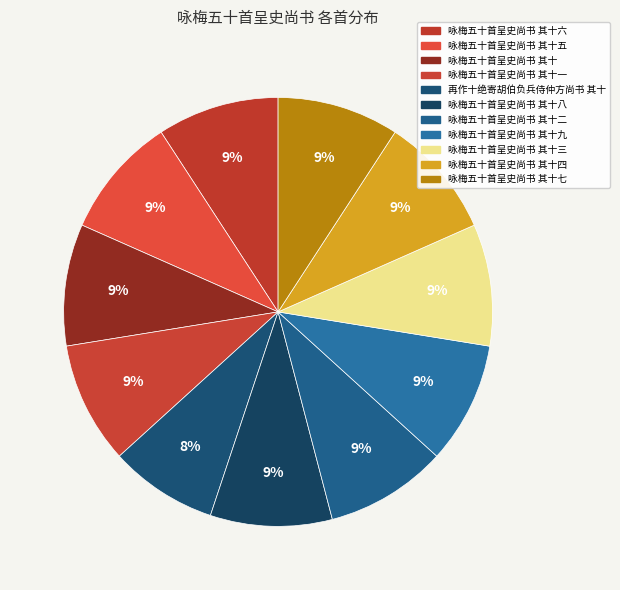

Is there a majority slice in this chart?

No